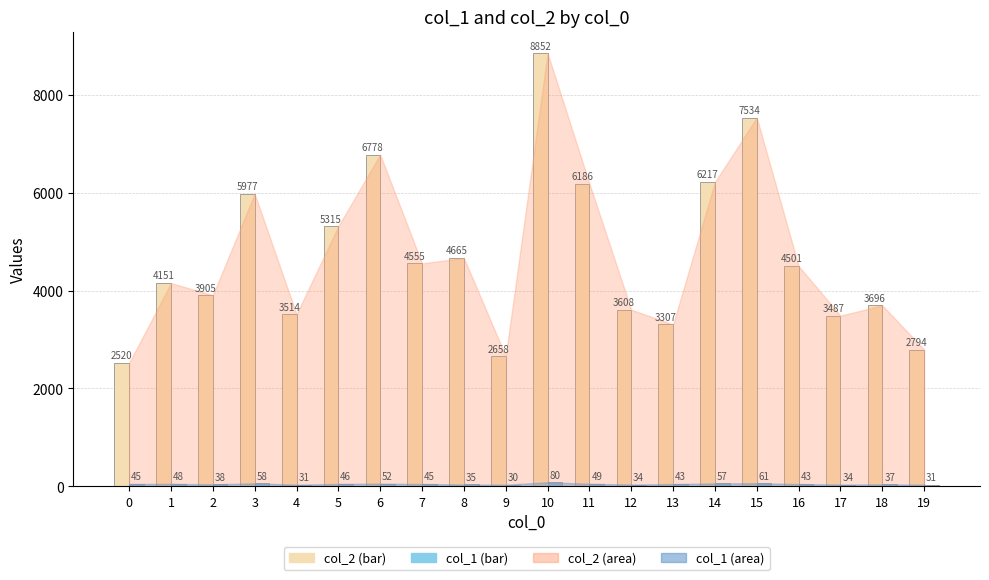

Between 4 and 17, which series saw the biggest shift?

col_2 (bar)